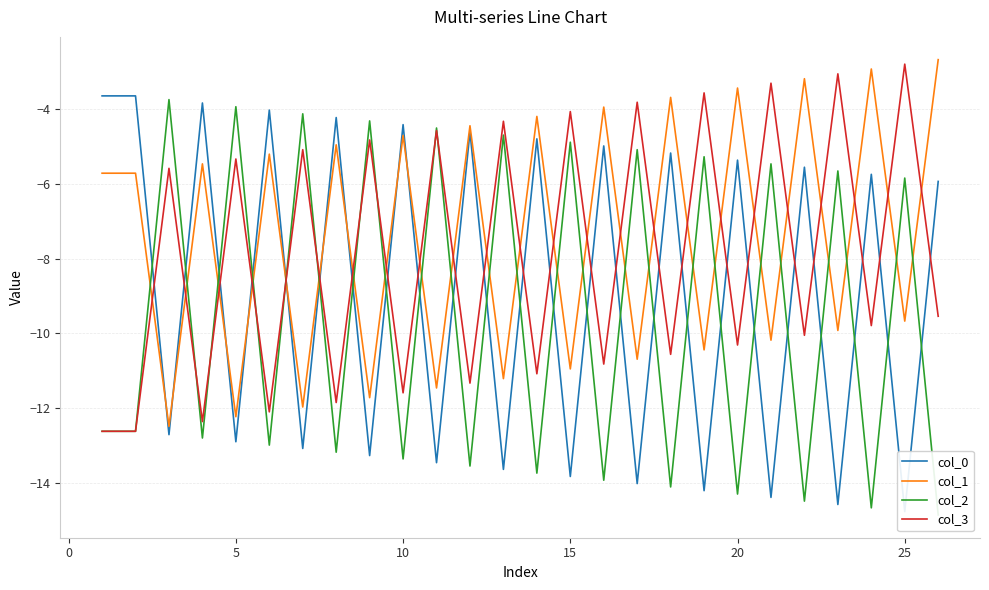

How many times do col_1 and col_3 cross each other?

24